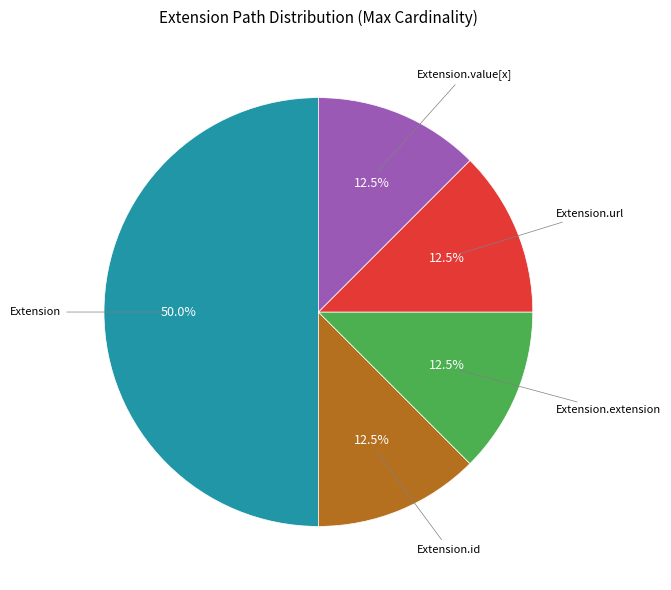

Which category has the biggest portion of the pie?

Extension